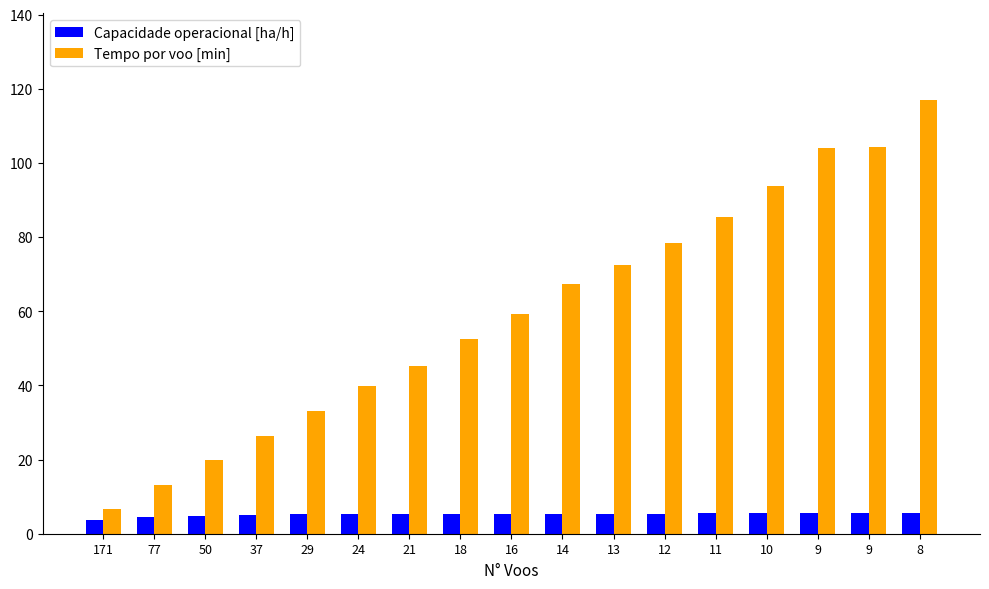

At which category is the sum across all series the highest?

8